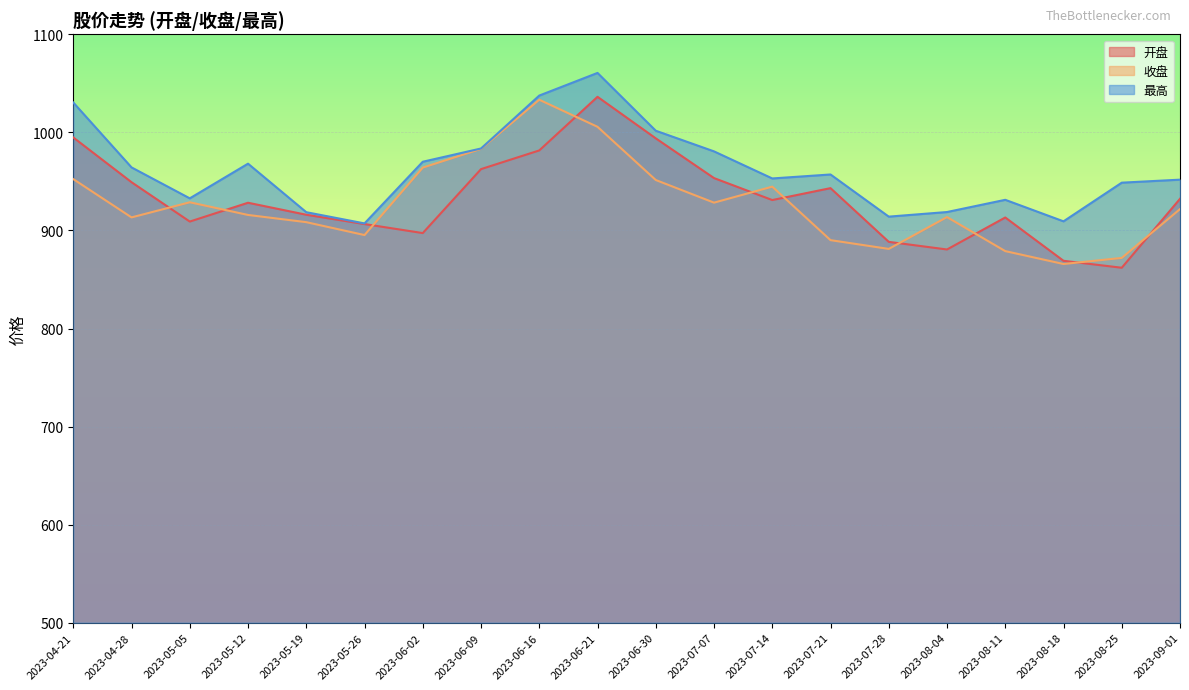

List the series in order of their peak value, lowest first.

收盘, 开盘, 最高